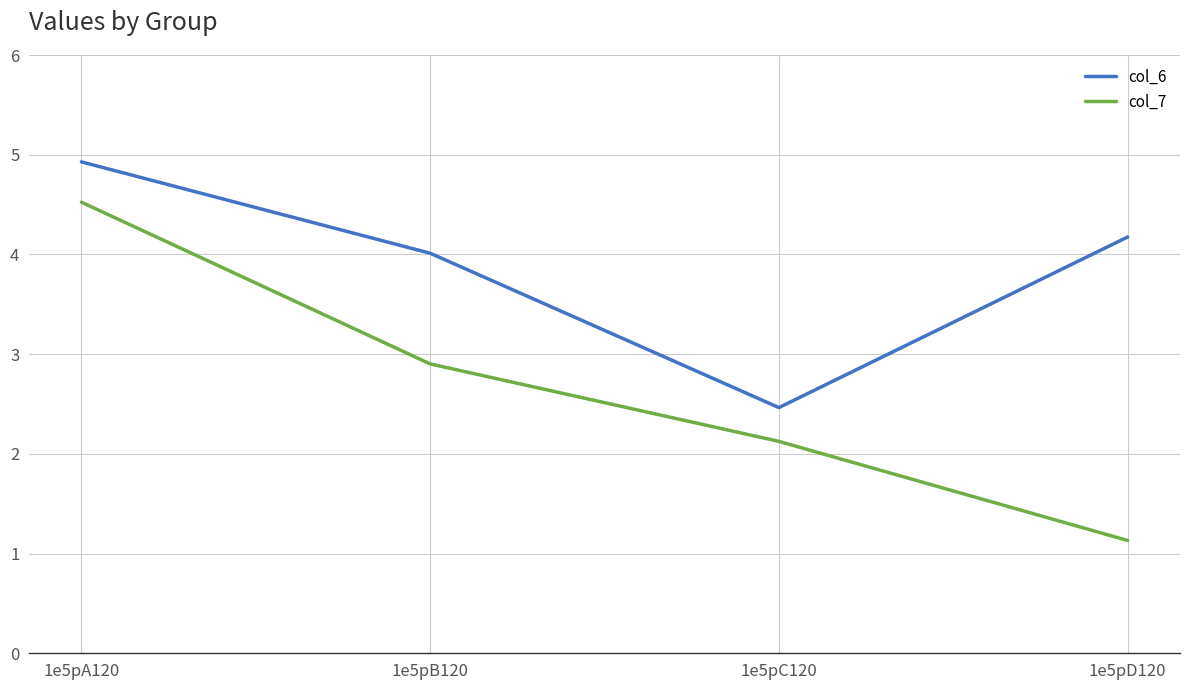

At which category does col_6 reach its first local valley?

1e5pC120